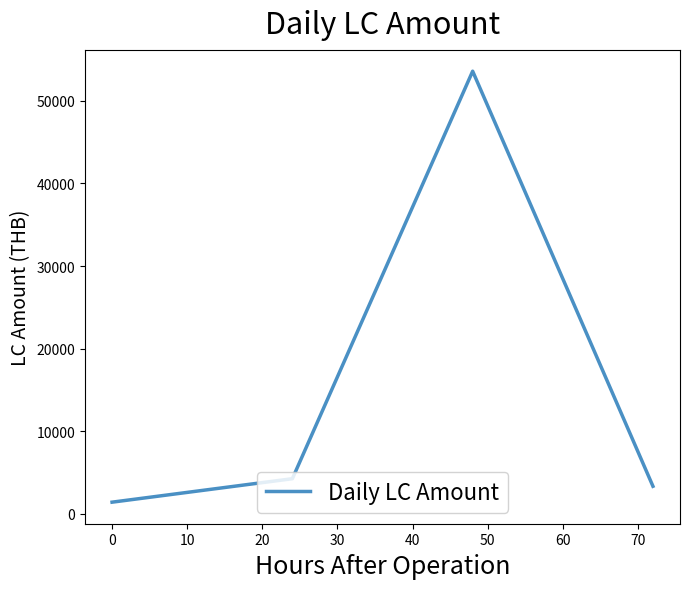

What is the smallest value displayed?

1420.5